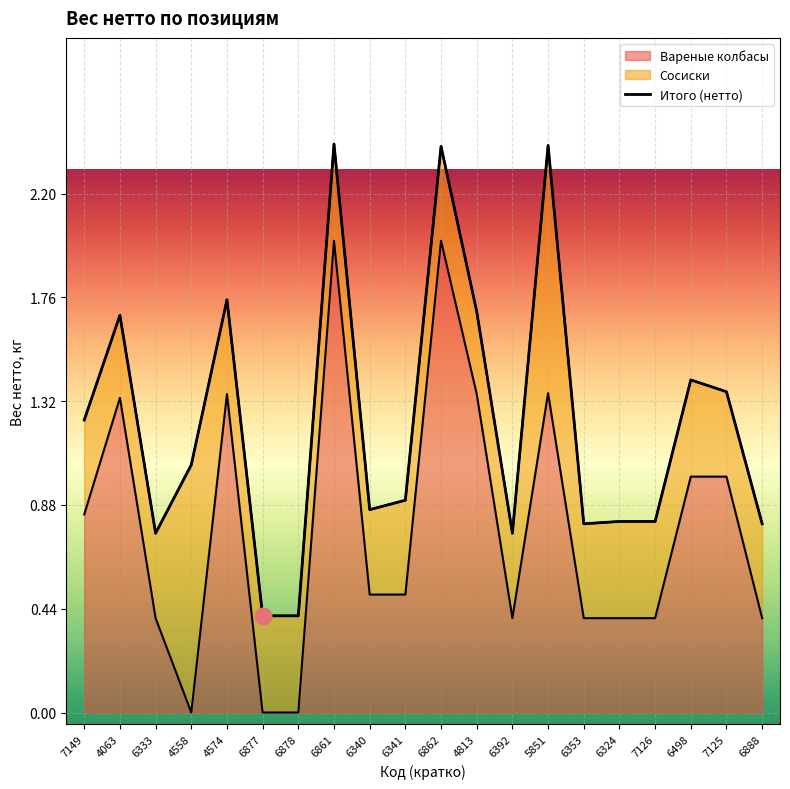

Where is the first local minimum?

6333